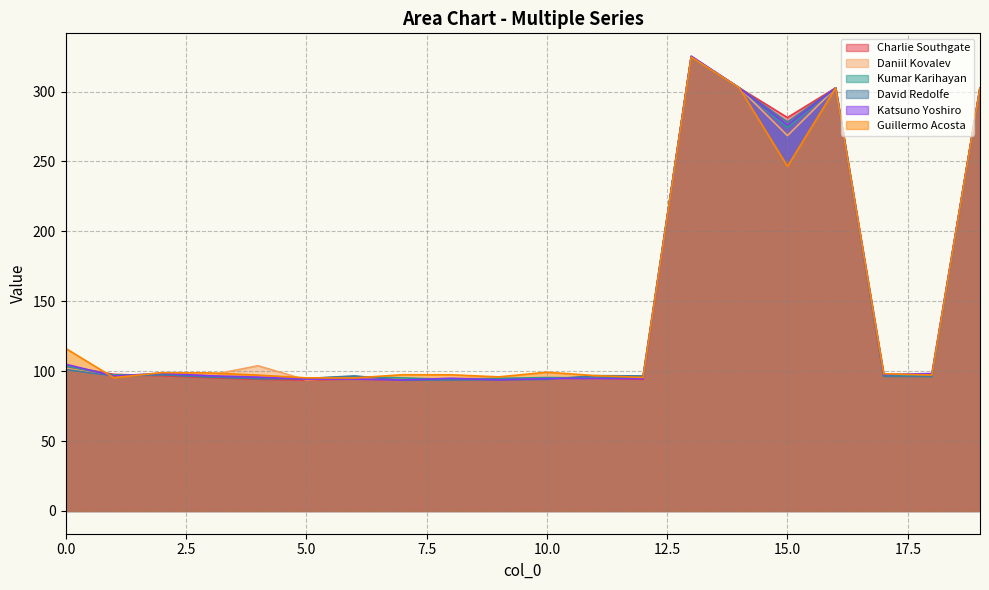

After their last crossing, which series has the higher values: Daniil Kovalev or Kumar Karihayan?

Daniil Kovalev